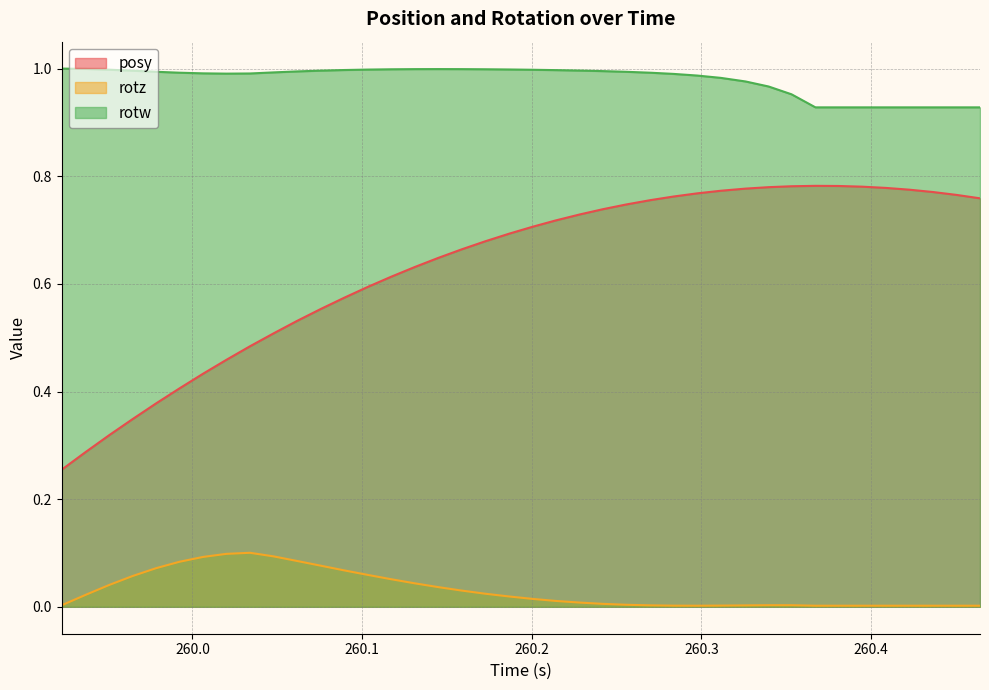

True or false: rotw and rotz intersect in this chart.

False